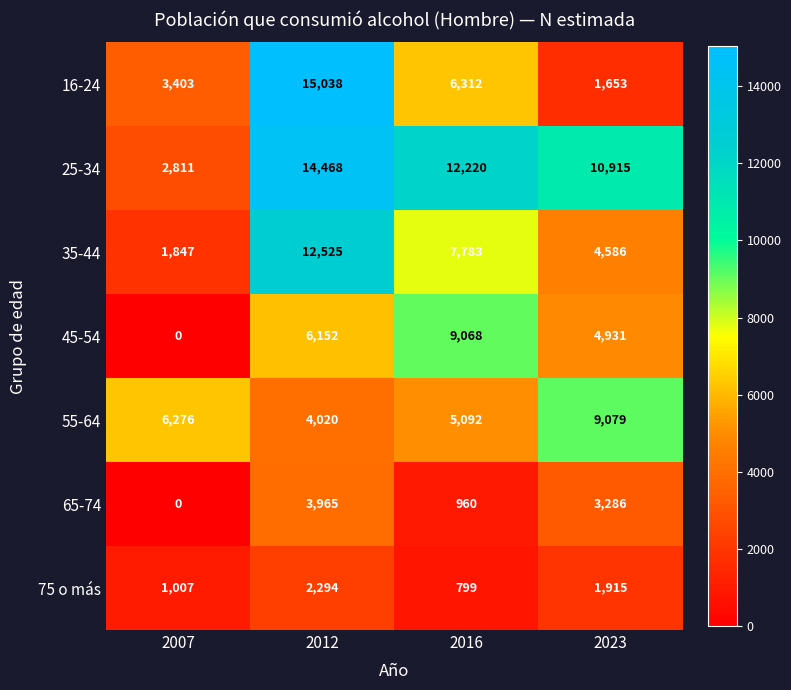

Count the number of categories in the chart.

4